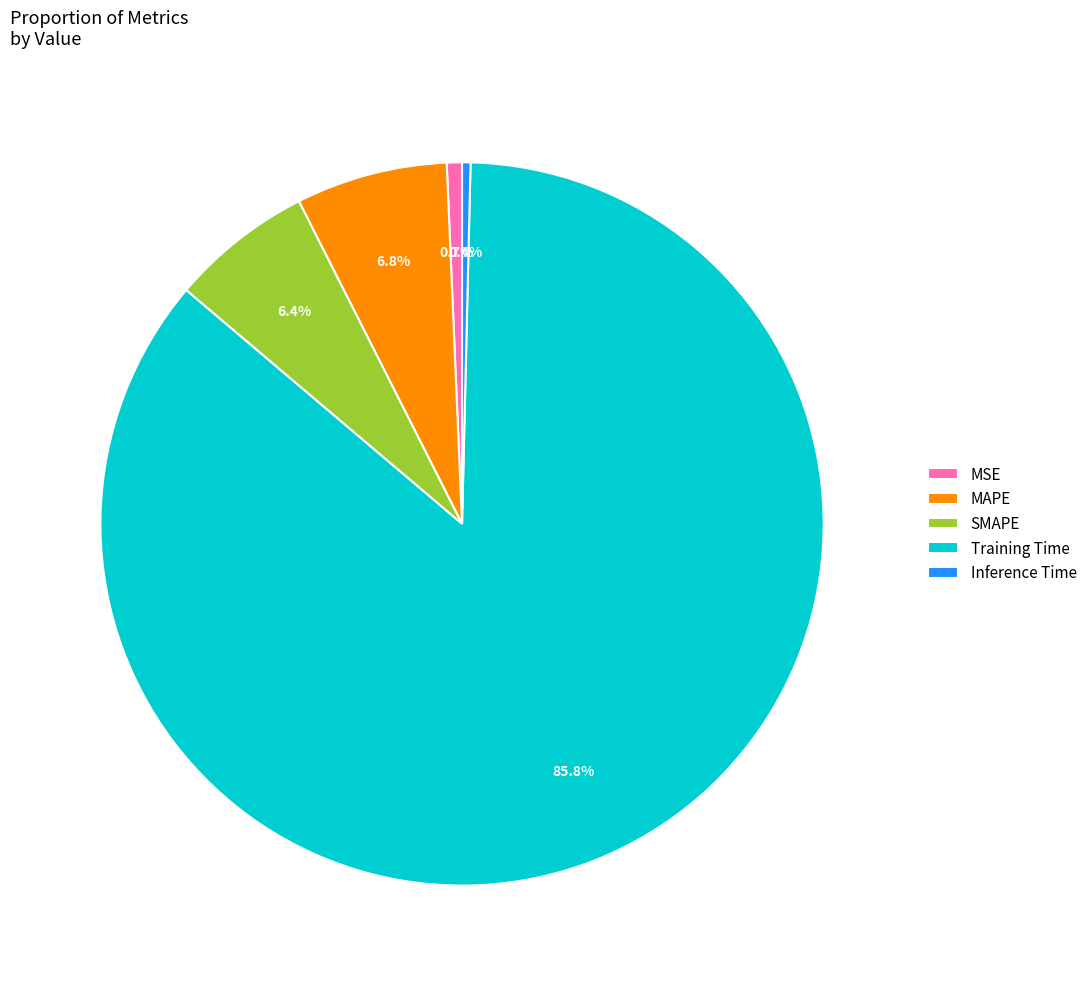

Does any single category account for the majority?

Yes